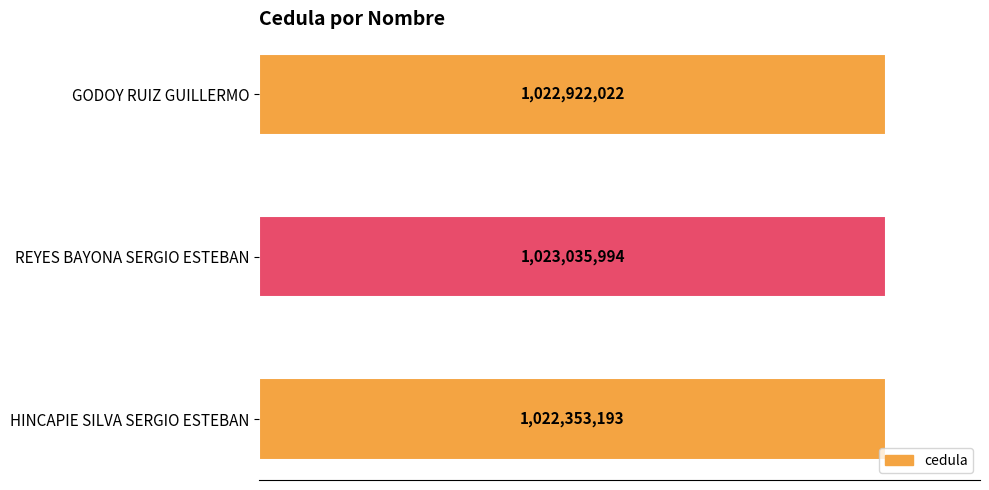

Are the bars horizontal?

Yes